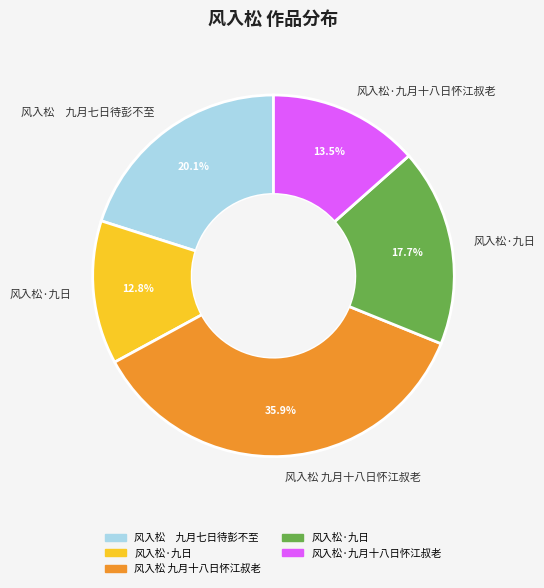

Is there any slice that represents more than half of the pie?

No